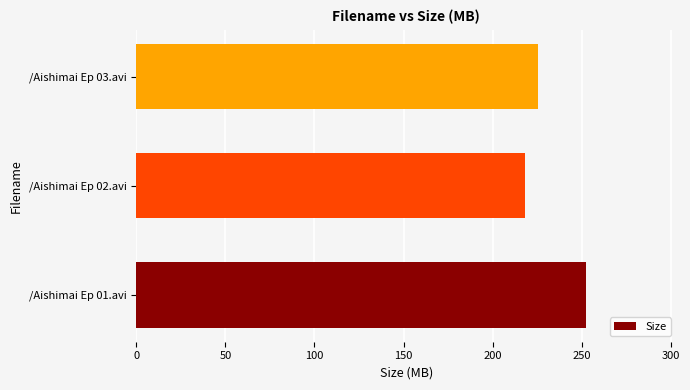

What is the maximum value shown in the chart?

252.6